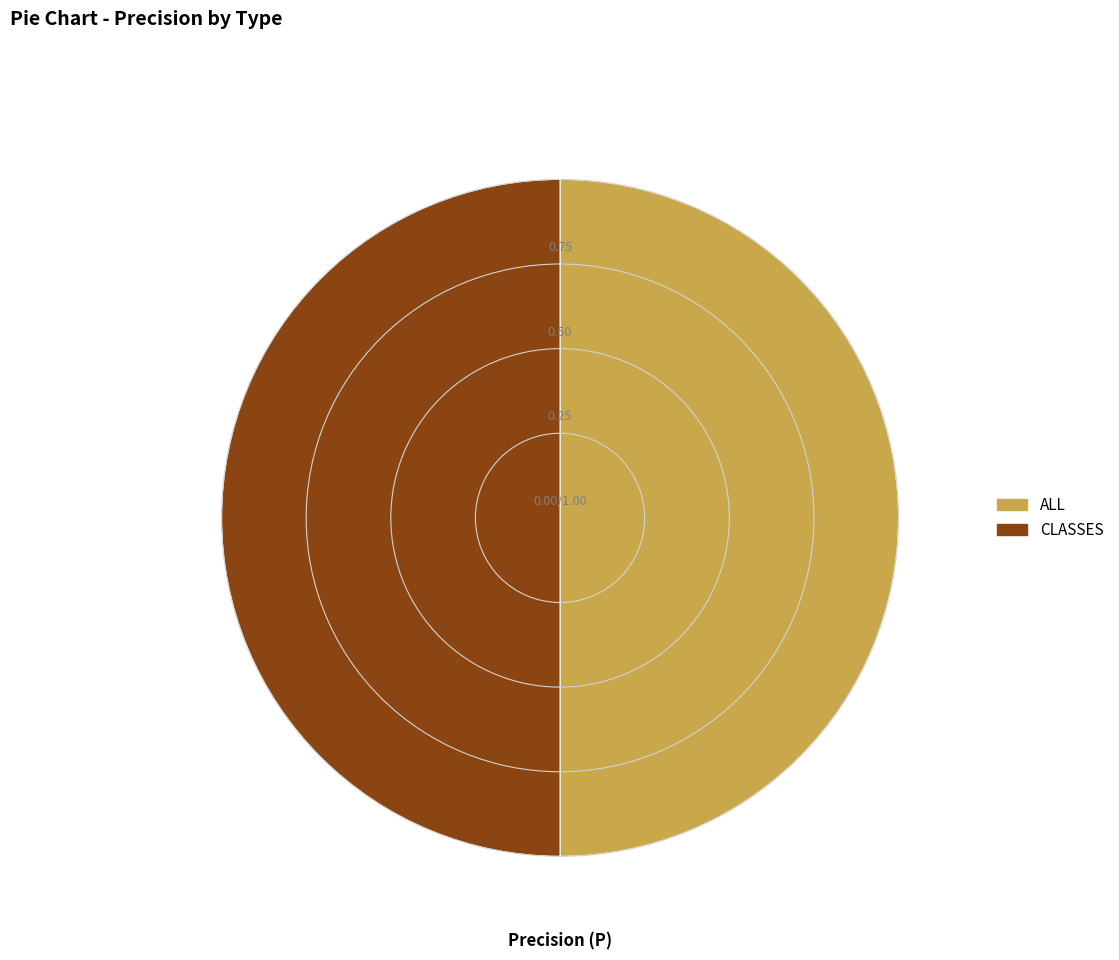

True or false: ALL accounts for 50% of the total.

True